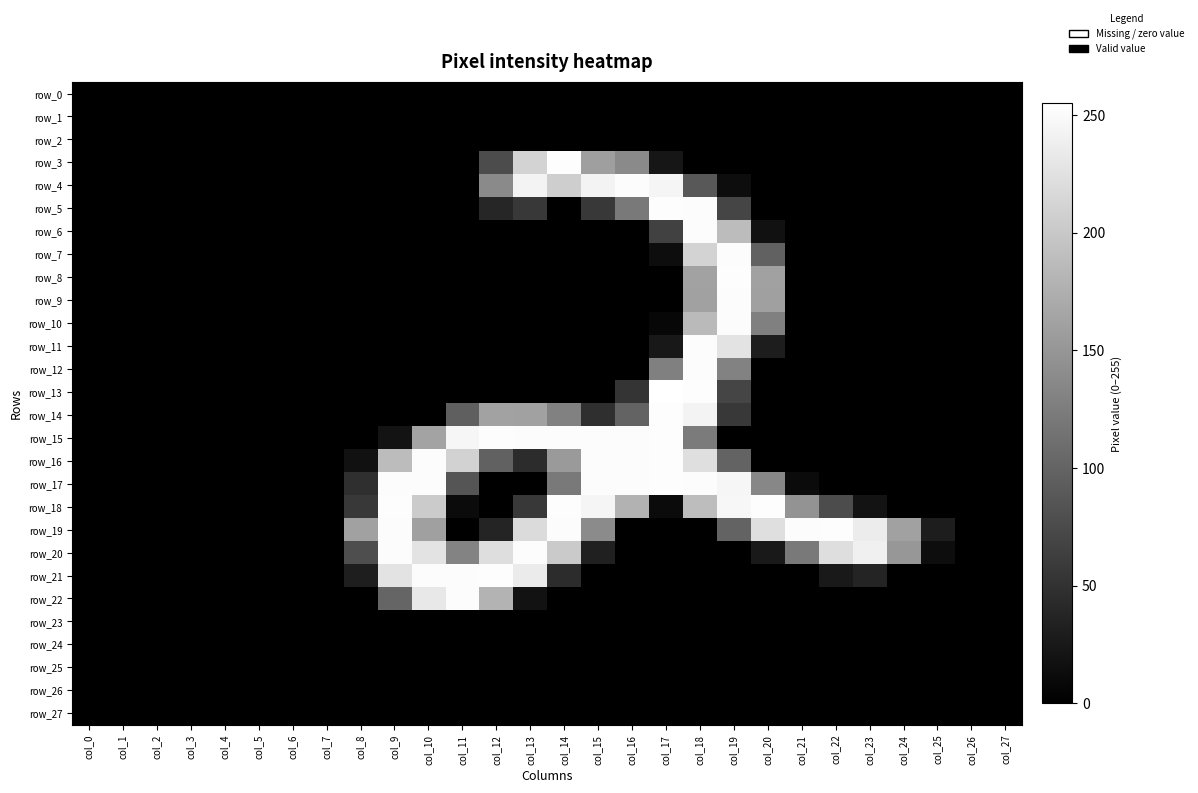

Reading left to right, extract all data points from this chart.

row_0: col_0=0	col_1=0	col_2=0	col_3=0	col_4=0	col_5=0	col_6=0	col_7=0	col_8=0	col_9=0	col_10=0	col_11=0	col_12=0	col_13=0	col_14=0	col_15=0	col_16=0	col_17=0	col_18=0	col_19=0	col_20=0	col_21=0	col_22=0	col_23=0	col_24=0	col_25=0	col_26=0	col_27=0
row_1: col_0=0	col_1=0	col_2=0	col_3=0	col_4=0	col_5=0	col_6=0	col_7=0	col_8=0	col_9=0	col_10=0	col_11=0	col_12=0	col_13=0	col_14=0	col_15=0	col_16=0	col_17=0	col_18=0	col_19=0	col_20=0	col_21=0	col_22=0	col_23=0	col_24=0	col_25=0	col_26=0	col_27=0
row_2: col_0=0	col_1=0	col_2=0	col_3=0	col_4=0	col_5=0	col_6=0	col_7=0	col_8=0	col_9=0	col_10=0	col_11=0	col_12=0	col_13=0	col_14=0	col_15=0	col_16=0	col_17=0	col_18=0	col_19=0	col_20=0	col_21=0	col_22=0	col_23=0	col_24=0	col_25=0	col_26=0	col_27=0
row_3: col_0=0	col_1=0	col_2=0	col_3=0	col_4=0	col_5=0	col_6=0	col_7=0	col_8=0	col_9=0	col_10=0	col_11=0	col_12=76	col_13=212	col_14=253	col_15=159	col_16=138	col_17=22	col_18=0	col_19=0	col_20=0	col_21=0	col_22=0	col_23=0	col_24=0	col_25=0	col_26=0	col_27=0
row_4: col_0=0	col_1=0	col_2=0	col_3=0	col_4=0	col_5=0	col_6=0	col_7=0	col_8=0	col_9=0	col_10=0	col_11=0	col_12=138	col_13=244	col_14=206	col_15=244	col_16=252	col_17=245	col_18=88	col_19=13	col_20=0	col_21=0	col_22=0	col_23=0	col_24=0	col_25=0	col_26=0	col_27=0
row_5: col_0=0	col_1=0	col_2=0	col_3=0	col_4=0	col_5=0	col_6=0	col_7=0	col_8=0	col_9=0	col_10=0	col_11=0	col_12=38	col_13=56	col_14=0	col_15=56	col_16=121	col_17=253	col_18=252	col_19=69	col_20=0	col_21=0	col_22=0	col_23=0	col_24=0	col_25=0	col_26=0	col_27=0
row_6: col_0=0	col_1=0	col_2=0	col_3=0	col_4=0	col_5=0	col_6=0	col_7=0	col_8=0	col_9=0	col_10=0	col_11=0	col_12=0	col_13=0	col_14=0	col_15=0	col_16=0	col_17=65	col_18=252	col_19=188	col_20=17	col_21=0	col_22=0	col_23=0	col_24=0	col_25=0	col_26=0	col_27=0
row_7: col_0=0	col_1=0	col_2=0	col_3=0	col_4=0	col_5=0	col_6=0	col_7=0	col_8=0	col_9=0	col_10=0	col_11=0	col_12=0	col_13=0	col_14=0	col_15=0	col_16=0	col_17=13	col_18=211	col_19=252	col_20=98	col_21=0	col_22=0	col_23=0	col_24=0	col_25=0	col_26=0	col_27=0
row_8: col_0=0	col_1=0	col_2=0	col_3=0	col_4=0	col_5=0	col_6=0	col_7=0	col_8=0	col_9=0	col_10=0	col_11=0	col_12=0	col_13=0	col_14=0	col_15=0	col_16=0	col_17=0	col_18=162	col_19=253	col_20=161	col_21=0	col_22=0	col_23=0	col_24=0	col_25=0	col_26=0	col_27=0
row_9: col_0=0	col_1=0	col_2=0	col_3=0	col_4=0	col_5=0	col_6=0	col_7=0	col_8=0	col_9=0	col_10=0	col_11=0	col_12=0	col_13=0	col_14=0	col_15=0	col_16=0	col_17=0	col_18=161	col_19=252	col_20=160	col_21=0	col_22=0	col_23=0	col_24=0	col_25=0	col_26=0	col_27=0
row_10: col_0=0	col_1=0	col_2=0	col_3=0	col_4=0	col_5=0	col_6=0	col_7=0	col_8=0	col_9=0	col_10=0	col_11=0	col_12=0	col_13=0	col_14=0	col_15=0	col_16=0	col_17=7	col_18=186	col_19=252	col_20=128	col_21=0	col_22=0	col_23=0	col_24=0	col_25=0	col_26=0	col_27=0
row_11: col_0=0	col_1=0	col_2=0	col_3=0	col_4=0	col_5=0	col_6=0	col_7=0	col_8=0	col_9=0	col_10=0	col_11=0	col_12=0	col_13=0	col_14=0	col_15=0	col_16=0	col_17=24	col_18=252	col_19=227	col_20=29	col_21=0	col_22=0	col_23=0	col_24=0	col_25=0	col_26=0	col_27=0
row_12: col_0=0	col_1=0	col_2=0	col_3=0	col_4=0	col_5=0	col_6=0	col_7=0	col_8=0	col_9=0	col_10=0	col_11=0	col_12=0	col_13=0	col_14=0	col_15=0	col_16=0	col_17=128	col_18=252	col_19=130	col_20=0	col_21=0	col_22=0	col_23=0	col_24=0	col_25=0	col_26=0	col_27=0
row_13: col_0=0	col_1=0	col_2=0	col_3=0	col_4=0	col_5=0	col_6=0	col_7=0	col_8=0	col_9=0	col_10=0	col_11=0	col_12=0	col_13=0	col_14=0	col_15=0	col_16=53	col_17=255	col_18=253	col_19=69	col_20=0	col_21=0	col_22=0	col_23=0	col_24=0	col_25=0	col_26=0	col_27=0
row_14: col_0=0	col_1=0	col_2=0	col_3=0	col_4=0	col_5=0	col_6=0	col_7=0	col_8=0	col_9=0	col_10=0	col_11=95	col_12=162	col_13=161	col_14=129	col_15=47	col_16=99	col_17=253	col_18=244	col_19=56	col_20=0	col_21=0	col_22=0	col_23=0	col_24=0	col_25=0	col_26=0	col_27=0
row_15: col_0=0	col_1=0	col_2=0	col_3=0	col_4=0	col_5=0	col_6=0	col_7=0	col_8=0	col_9=19	col_10=164	col_11=246	col_12=253	col_13=252	col_14=252	col_15=252	col_16=252	col_17=253	col_18=123	col_19=0	col_20=0	col_21=0	col_22=0	col_23=0	col_24=0	col_25=0	col_26=0	col_27=0
row_16: col_0=0	col_1=0	col_2=0	col_3=0	col_4=0	col_5=0	col_6=0	col_7=0	col_8=17	col_9=188	col_10=252	col_11=210	col_12=98	col_13=45	col_14=154	col_15=252	col_16=252	col_17=253	col_18=223	col_19=99	col_20=0	col_21=0	col_22=0	col_23=0	col_24=0	col_25=0	col_26=0	col_27=0
row_17: col_0=0	col_1=0	col_2=0	col_3=0	col_4=0	col_5=0	col_6=0	col_7=0	col_8=47	col_9=252	col_10=252	col_11=85	col_12=0	col_13=0	col_14=122	col_15=252	col_16=252	col_17=253	col_18=252	col_19=246	col_20=135	col_21=11	col_22=0	col_23=0	col_24=0	col_25=0	col_26=0	col_27=0
row_18: col_0=0	col_1=0	col_2=0	col_3=0	col_4=0	col_5=0	col_6=0	col_7=0	col_8=57	col_9=253	col_10=203	col_11=11	col_12=0	col_13=57	col_14=253	col_15=245	col_16=178	col_17=11	col_18=189	col_19=247	col_20=253	col_21=148	col_22=76	col_23=19	col_24=0	col_25=0	col_26=0	col_27=0
row_19: col_0=0	col_1=0	col_2=0	col_3=0	col_4=0	col_5=0	col_6=0	col_7=0	col_8=161	col_9=252	col_10=160	col_11=0	col_12=36	col_13=219	col_14=252	col_15=139	col_16=0	col_17=0	col_18=0	col_19=99	col_20=223	col_21=252	col_22=253	col_23=236	col_24=161	col_25=29	col_26=0	col_27=0
row_20: col_0=0	col_1=0	col_2=0	col_3=0	col_4=0	col_5=0	col_6=0	col_7=0	col_8=78	col_9=252	col_10=227	col_11=131	col_12=222	col_13=252	col_14=202	col_15=33	col_16=0	col_17=0	col_18=0	col_19=0	col_20=25	col_21=121	col_22=222	col_23=240	col_24=151	col_25=13	col_26=0	col_27=0
row_21: col_0=0	col_1=0	col_2=0	col_3=0	col_4=0	col_5=0	col_6=0	col_7=0	col_8=30	col_9=227	col_10=252	col_11=252	col_12=253	col_13=235	col_14=44	col_15=0	col_16=0	col_17=0	col_18=0	col_19=0	col_20=0	col_21=0	col_22=25	col_23=37	col_24=0	col_25=0	col_26=0	col_27=0
row_22: col_0=0	col_1=0	col_2=0	col_3=0	col_4=0	col_5=0	col_6=0	col_7=0	col_8=0	col_9=101	col_10=232	col_11=252	col_12=180	col_13=18	col_14=0	col_15=0	col_16=0	col_17=0	col_18=0	col_19=0	col_20=0	col_21=0	col_22=0	col_23=0	col_24=0	col_25=0	col_26=0	col_27=0
row_23: col_0=0	col_1=0	col_2=0	col_3=0	col_4=0	col_5=0	col_6=0	col_7=0	col_8=0	col_9=0	col_10=0	col_11=0	col_12=0	col_13=0	col_14=0	col_15=0	col_16=0	col_17=0	col_18=0	col_19=0	col_20=0	col_21=0	col_22=0	col_23=0	col_24=0	col_25=0	col_26=0	col_27=0
row_24: col_0=0	col_1=0	col_2=0	col_3=0	col_4=0	col_5=0	col_6=0	col_7=0	col_8=0	col_9=0	col_10=0	col_11=0	col_12=0	col_13=0	col_14=0	col_15=0	col_16=0	col_17=0	col_18=0	col_19=0	col_20=0	col_21=0	col_22=0	col_23=0	col_24=0	col_25=0	col_26=0	col_27=0
row_25: col_0=0	col_1=0	col_2=0	col_3=0	col_4=0	col_5=0	col_6=0	col_7=0	col_8=0	col_9=0	col_10=0	col_11=0	col_12=0	col_13=0	col_14=0	col_15=0	col_16=0	col_17=0	col_18=0	col_19=0	col_20=0	col_21=0	col_22=0	col_23=0	col_24=0	col_25=0	col_26=0	col_27=0
row_26: col_0=0	col_1=0	col_2=0	col_3=0	col_4=0	col_5=0	col_6=0	col_7=0	col_8=0	col_9=0	col_10=0	col_11=0	col_12=0	col_13=0	col_14=0	col_15=0	col_16=0	col_17=0	col_18=0	col_19=0	col_20=0	col_21=0	col_22=0	col_23=0	col_24=0	col_25=0	col_26=0	col_27=0
row_27: col_0=0	col_1=0	col_2=0	col_3=0	col_4=0	col_5=0	col_6=0	col_7=0	col_8=0	col_9=0	col_10=0	col_11=0	col_12=0	col_13=0	col_14=0	col_15=0	col_16=0	col_17=0	col_18=0	col_19=0	col_20=0	col_21=0	col_22=0	col_23=0	col_24=0	col_25=0	col_26=0	col_27=0